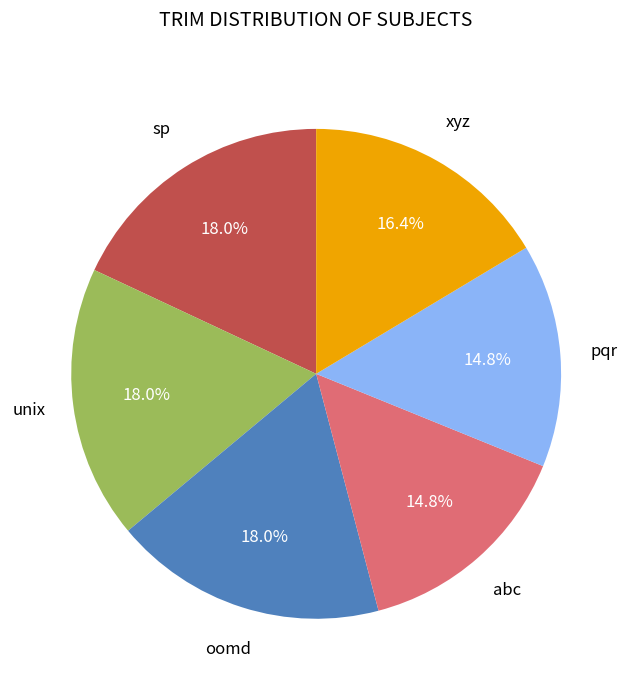

Is there a majority slice in this chart?

No